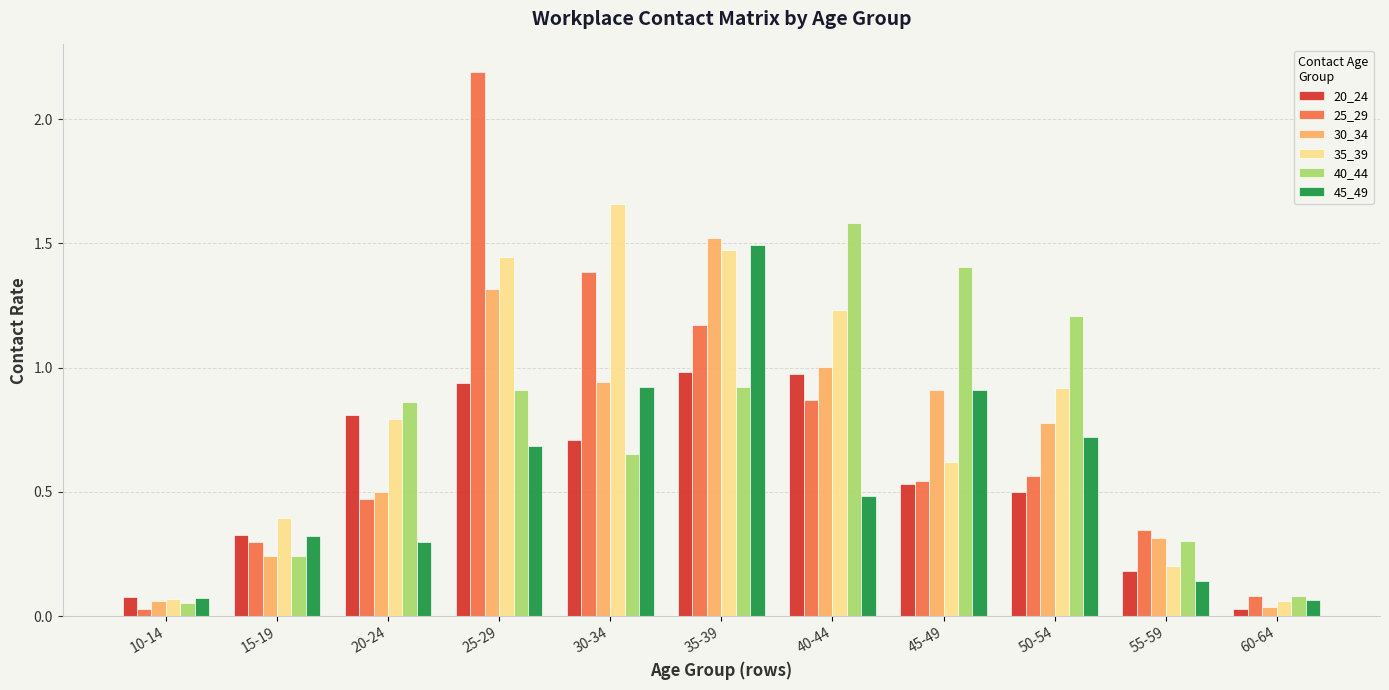

What is the sum of all 35_39 values?

8.9